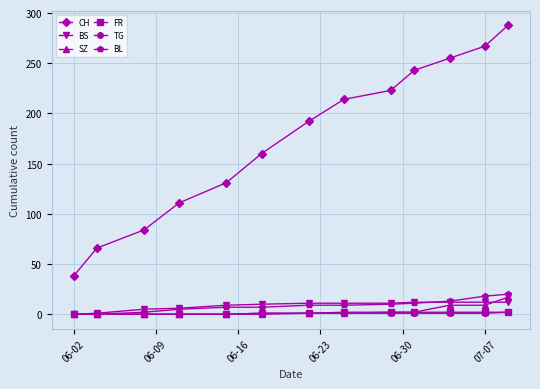

At how many categories does at least one series exceed 236?

4